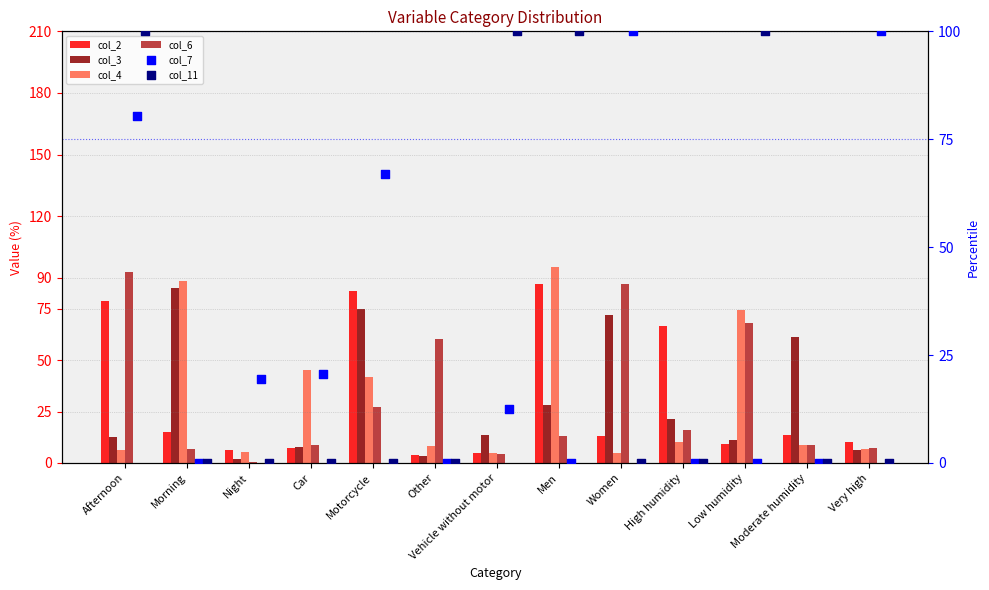

Which series has the widest spread of Y values?

col_7